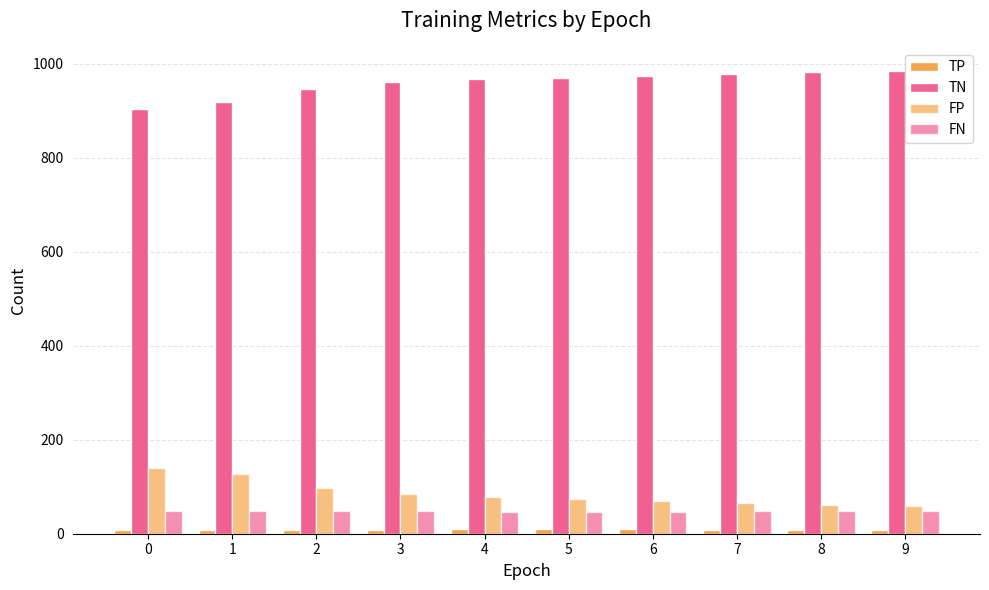

How many series are shown in this chart?

4